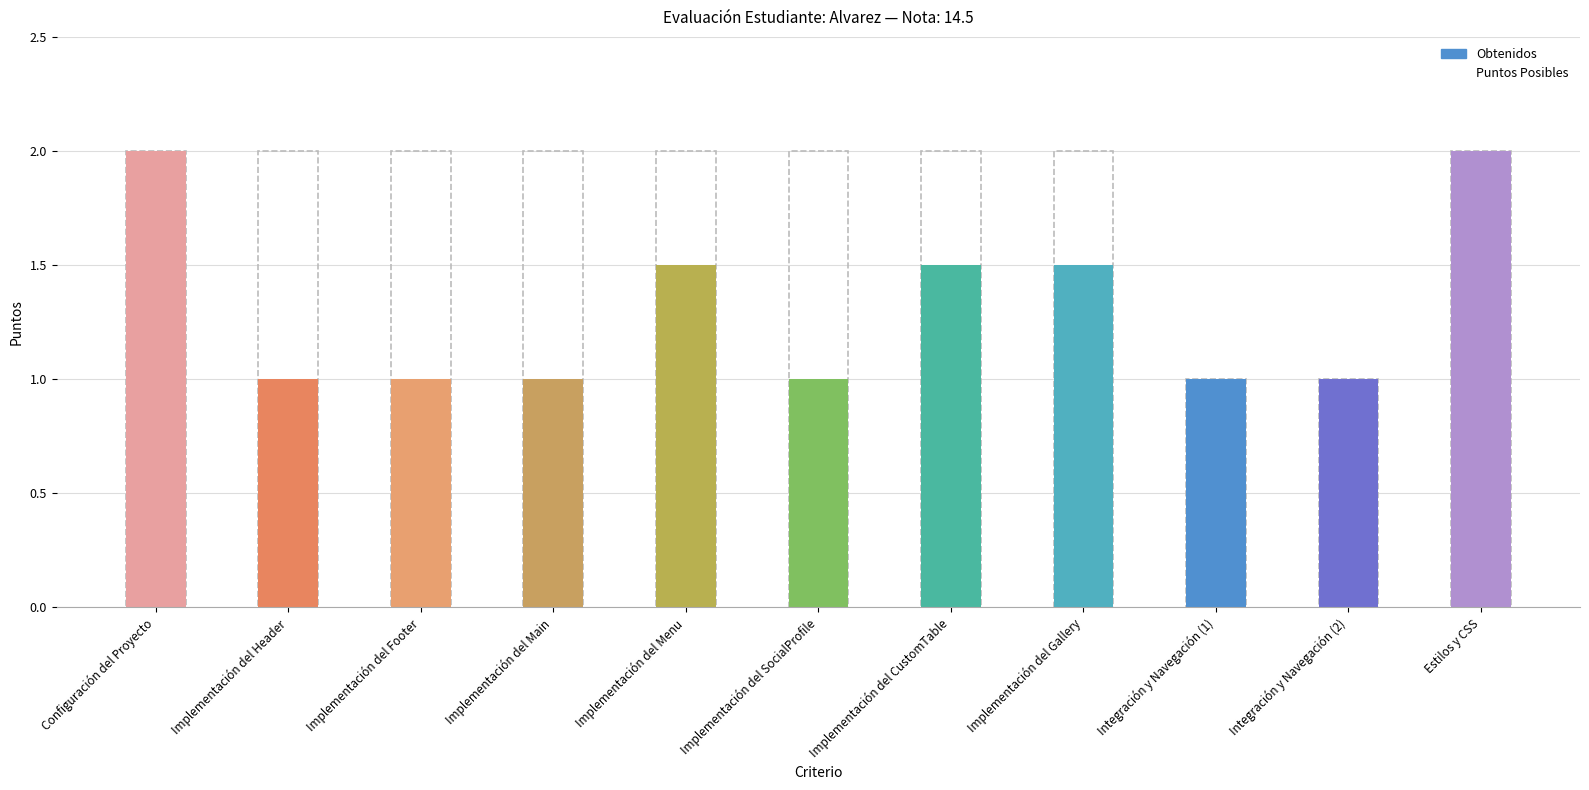

Rank the categories by Puntos Posibles value from highest to lowest.

Configuración del Proyecto, Implementación del Header, Implementación del Footer, Implementación del Main, Implementación del Menu, Implementación del SocialProfile, Implementación del CustomTable, Implementación del Gallery, Estilos y CSS, Integración y Navegación (1), Integración y Navegación (2)